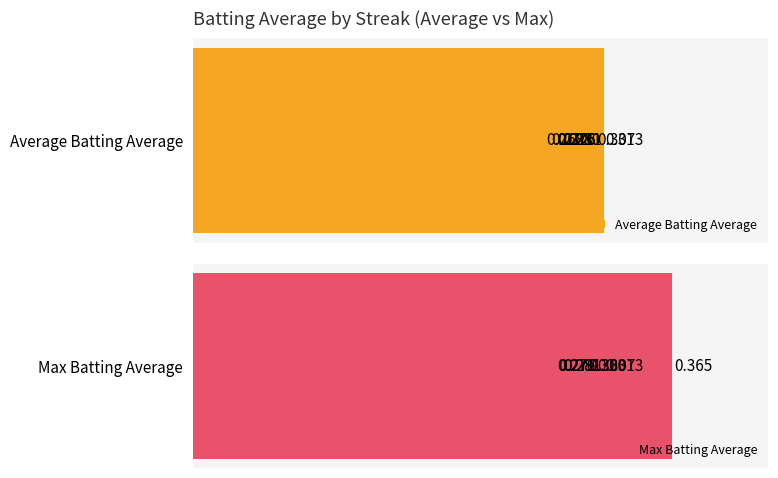

What is the minimum value shown in the chart?

0.3